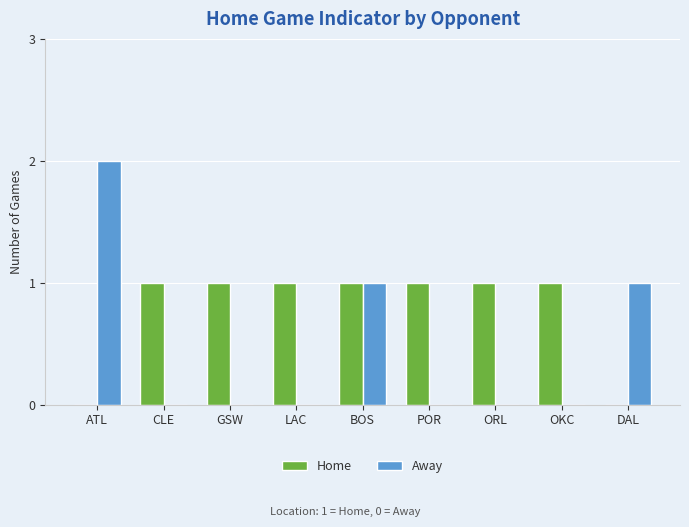

Which label corresponds to the largest value in the chart?

ATL